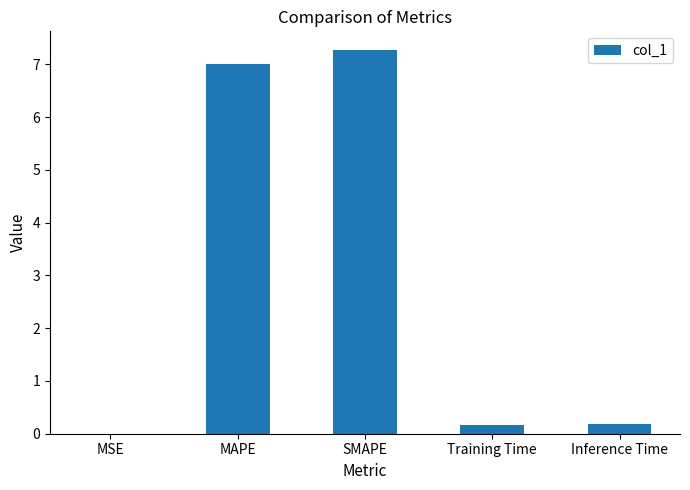

Does the chart contain stacked bars?

No